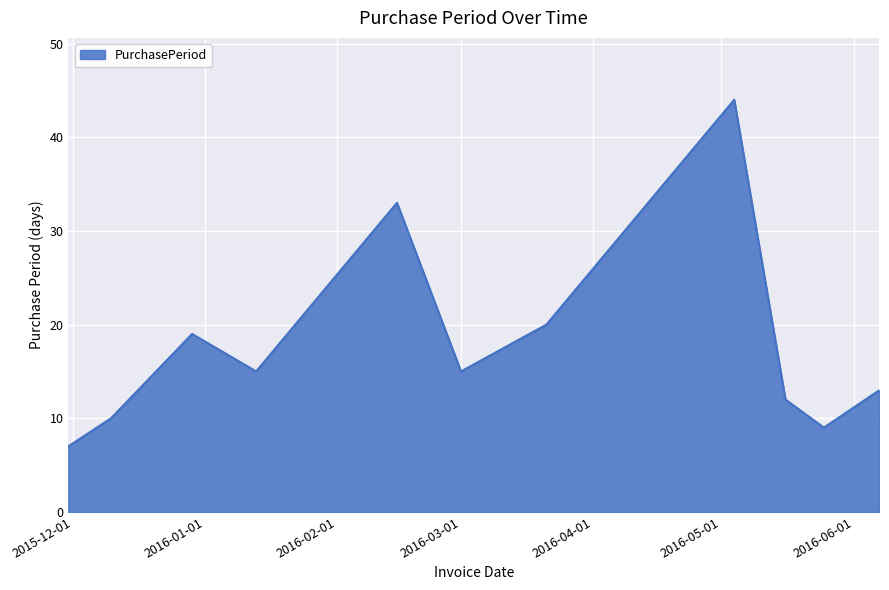

What is the average value?

18